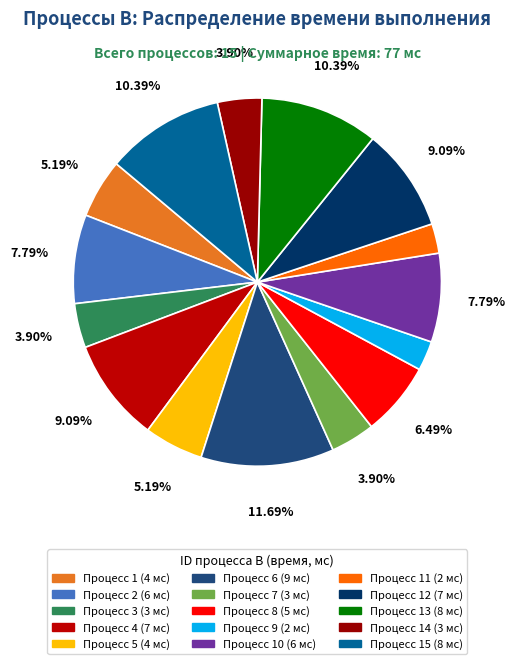

Which category has the biggest portion of the pie?

Процесс 6 (9 мс)